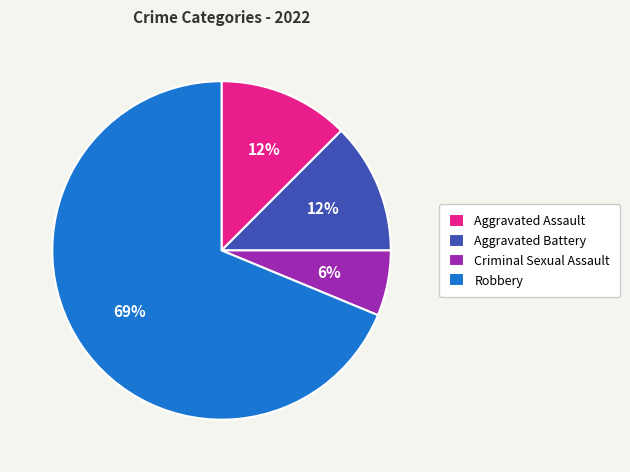

Count the number of slices in the pie.

4